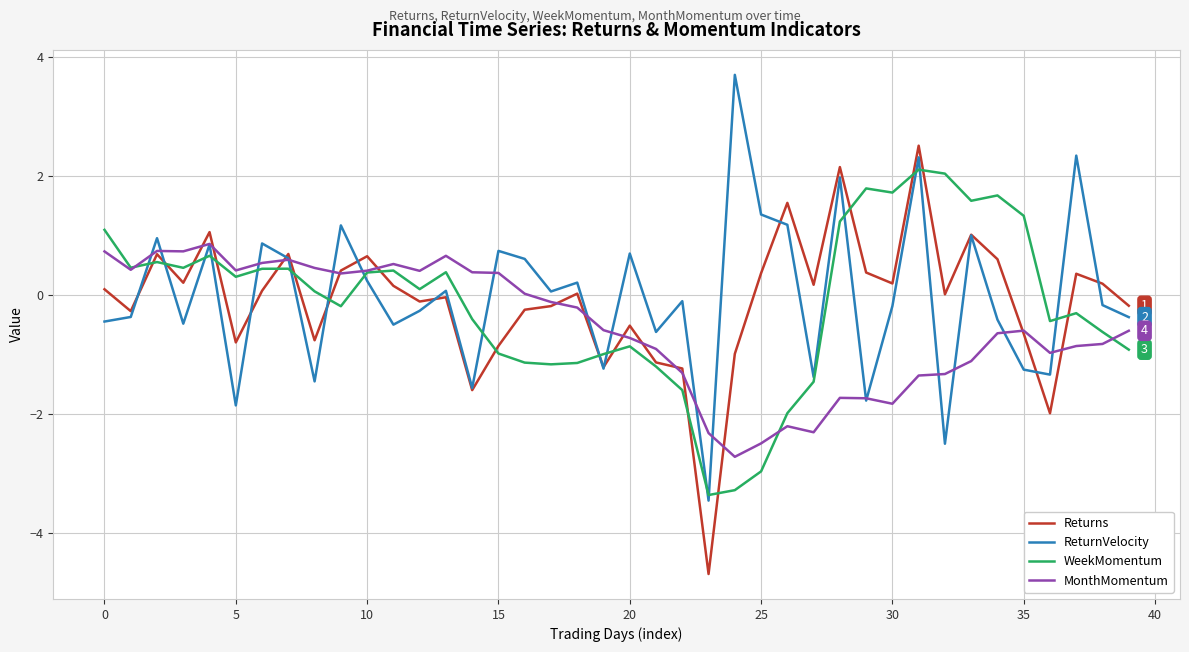

List the series in order of their peak value, highest first.

ReturnVelocity, Returns, WeekMomentum, MonthMomentum